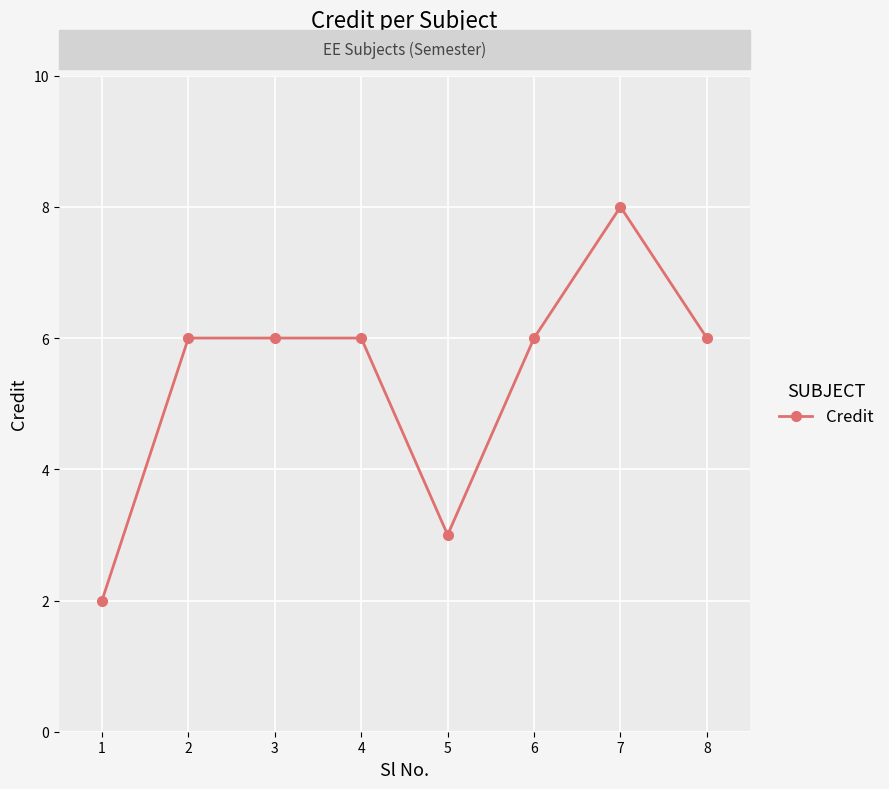

What is the value of the 1st point from the left?

2